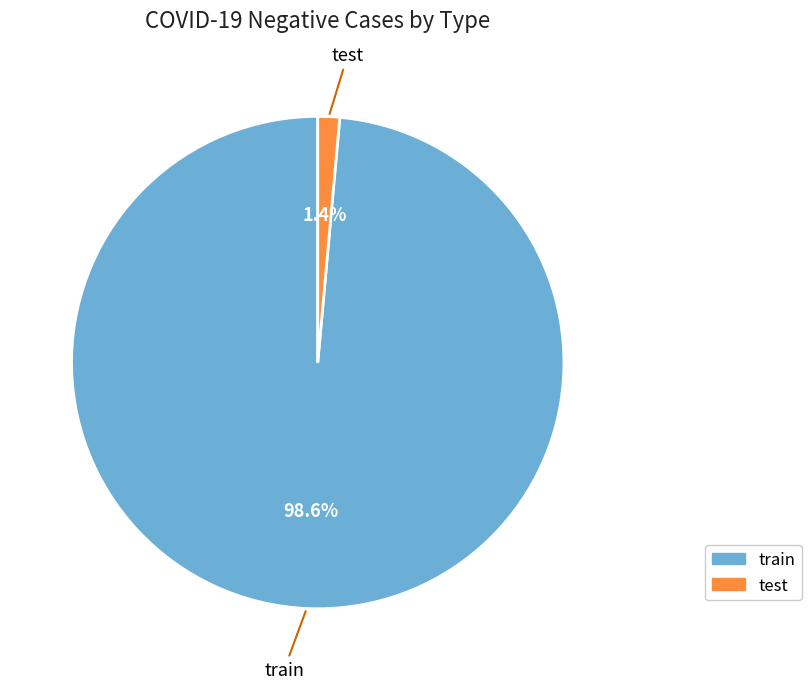

To the nearest percent, what is the combined percentage of train and test?

100%